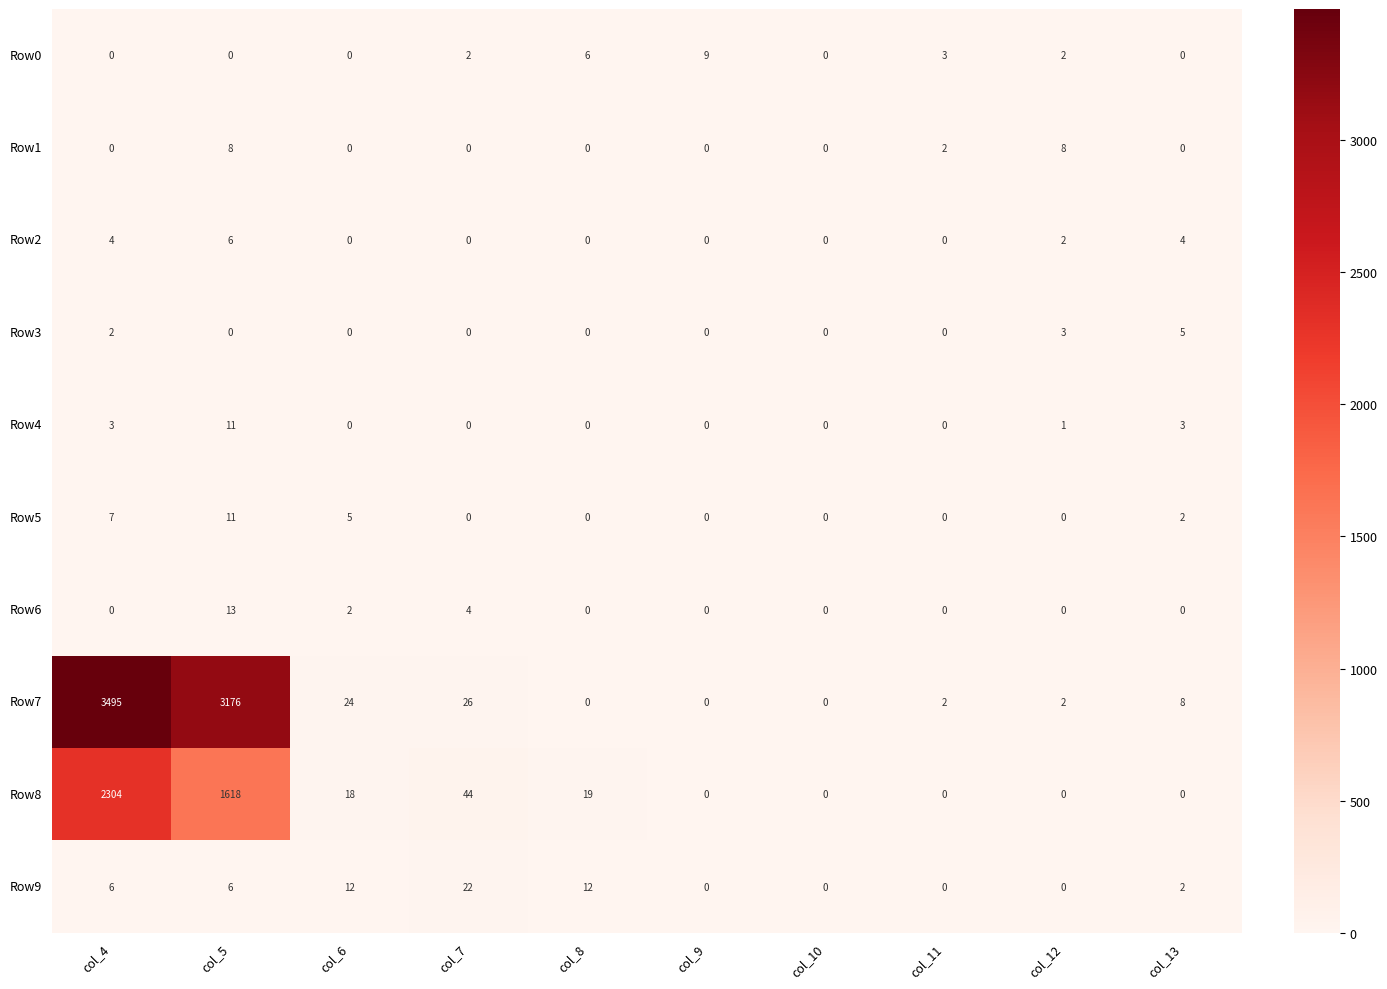

At which category does the chart reach its peak across all series?

col_4